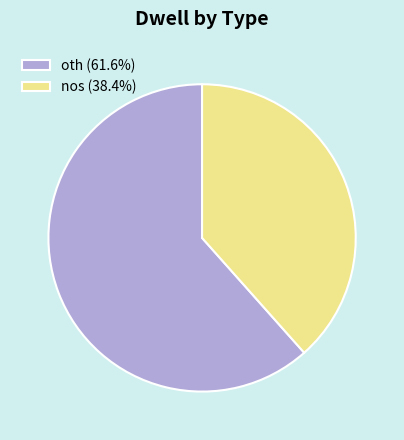

Combined, do nos (38.4%) and oth (61.6%) account for over 50%?

Yes